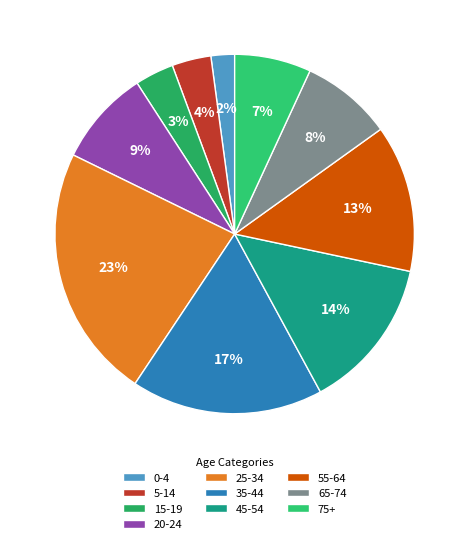

Does 0-4 account for over 50% of the chart?

No